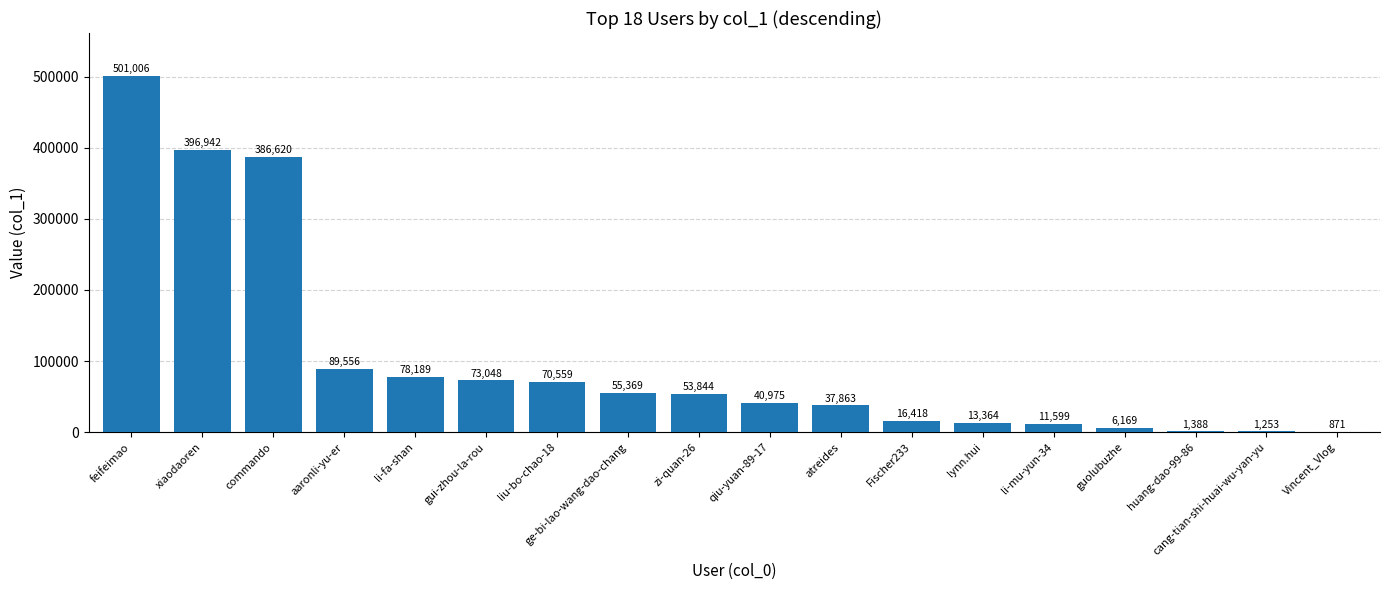

What is the average value?

101946